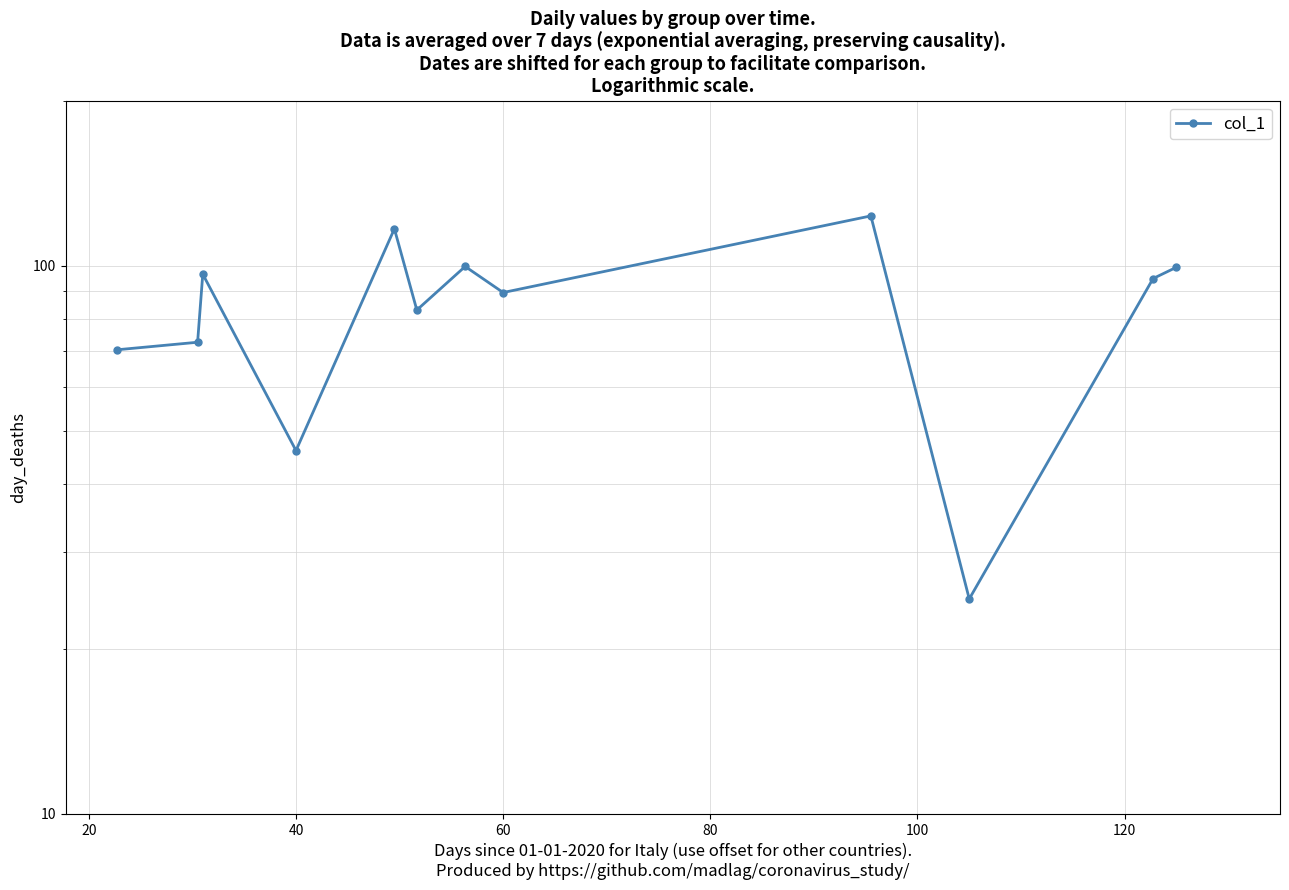

Is this an area chart (filled region under the line)?

No